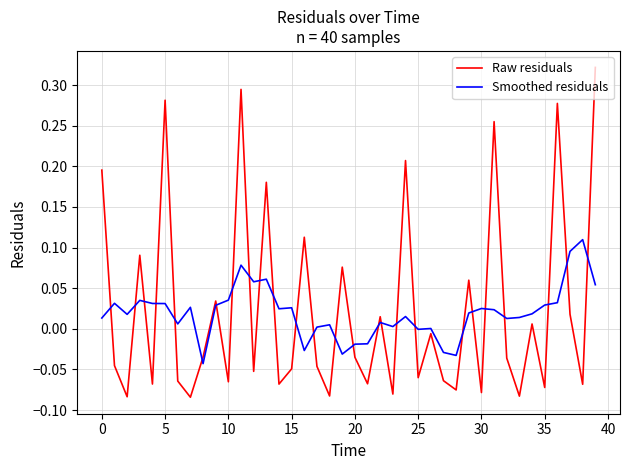

True or false: Raw residuals and Smoothed residuals intersect in this chart.

True